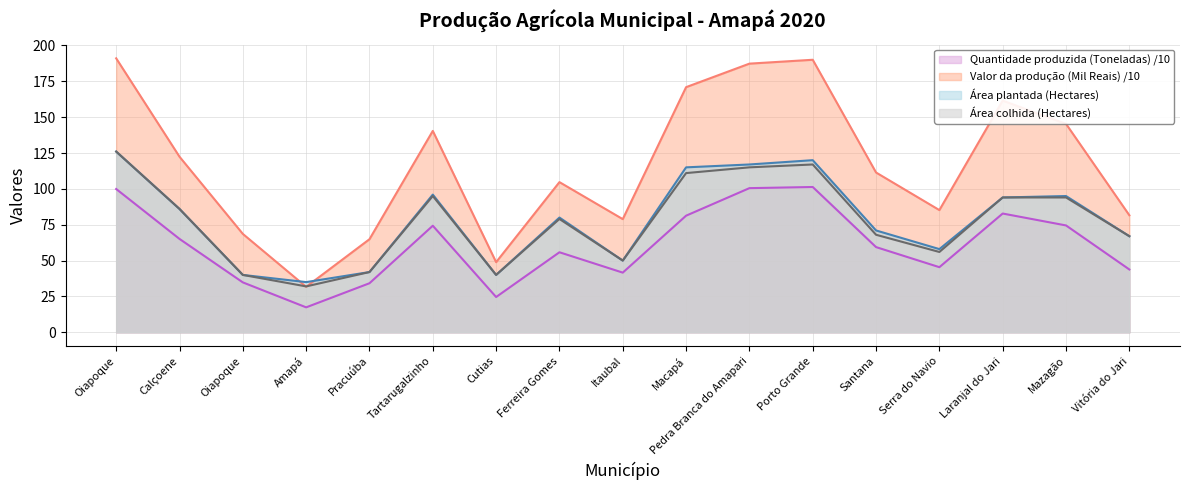

What are all the series names shown in the legend?

Quantidade produzida (Toneladas) /10, Valor da produção (Mil Reais) /10, Área plantada (Hectares), Área colhida (Hectares)